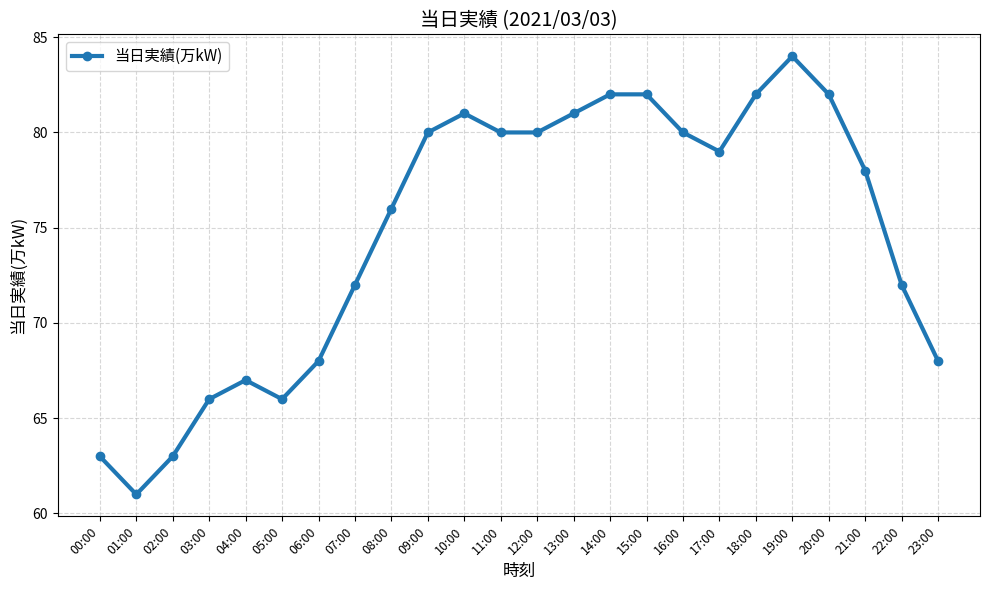

What is the difference between the second highest and minimum values?

21